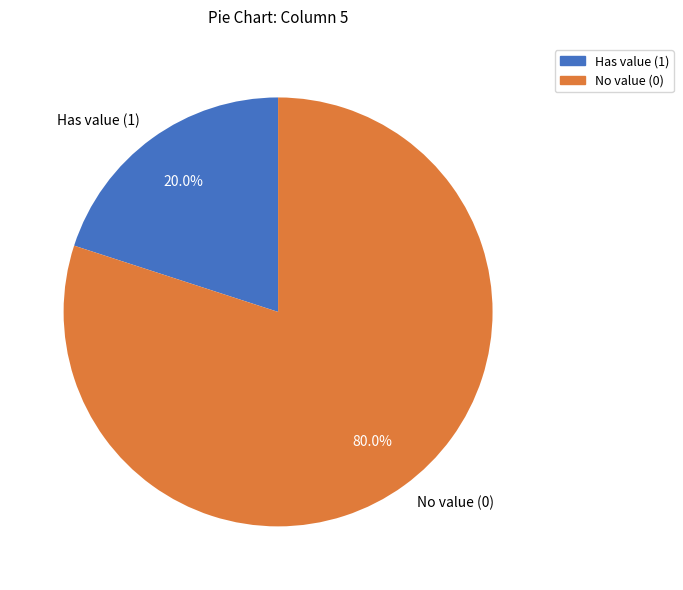

Does No value (0) represent more than half of the total?

Yes